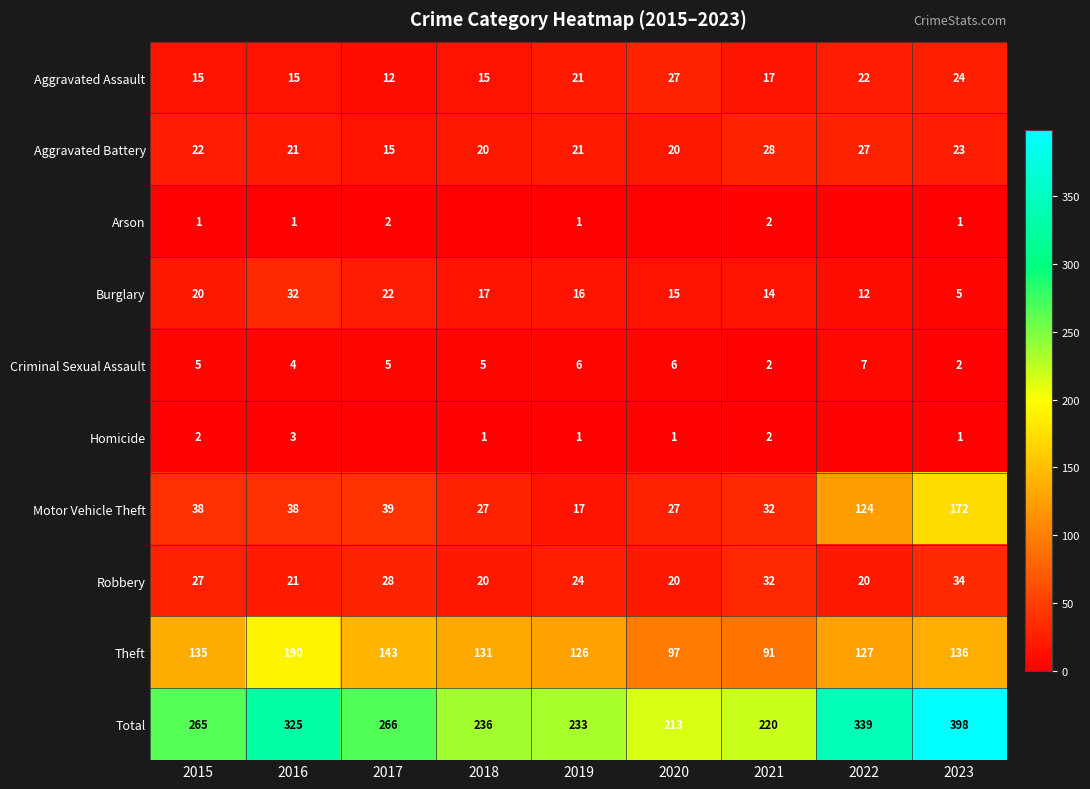

Which has a higher value, 2020 or 2023?

2020